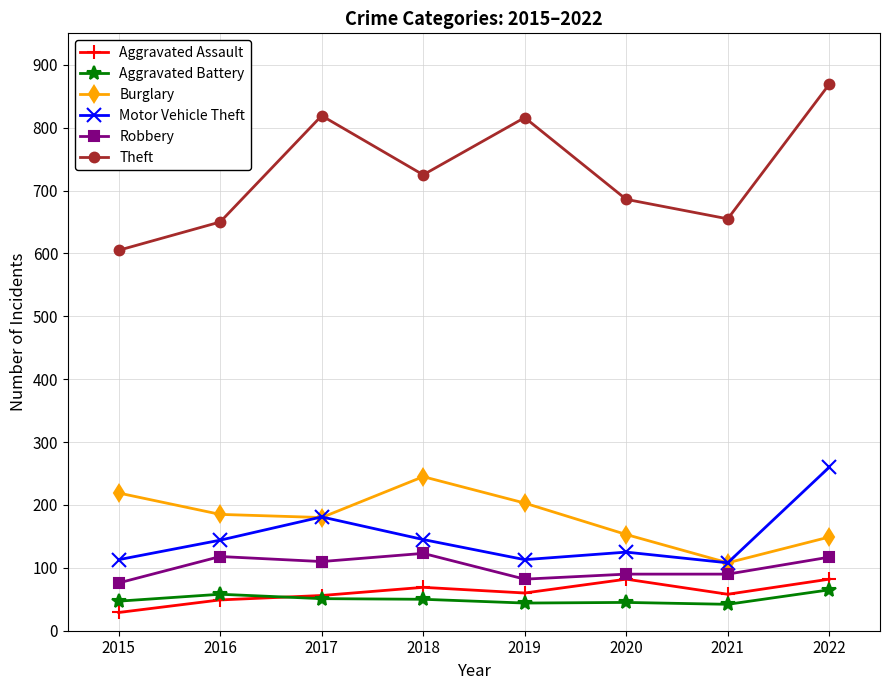

How many interior local valleys does the Theft series have?

2